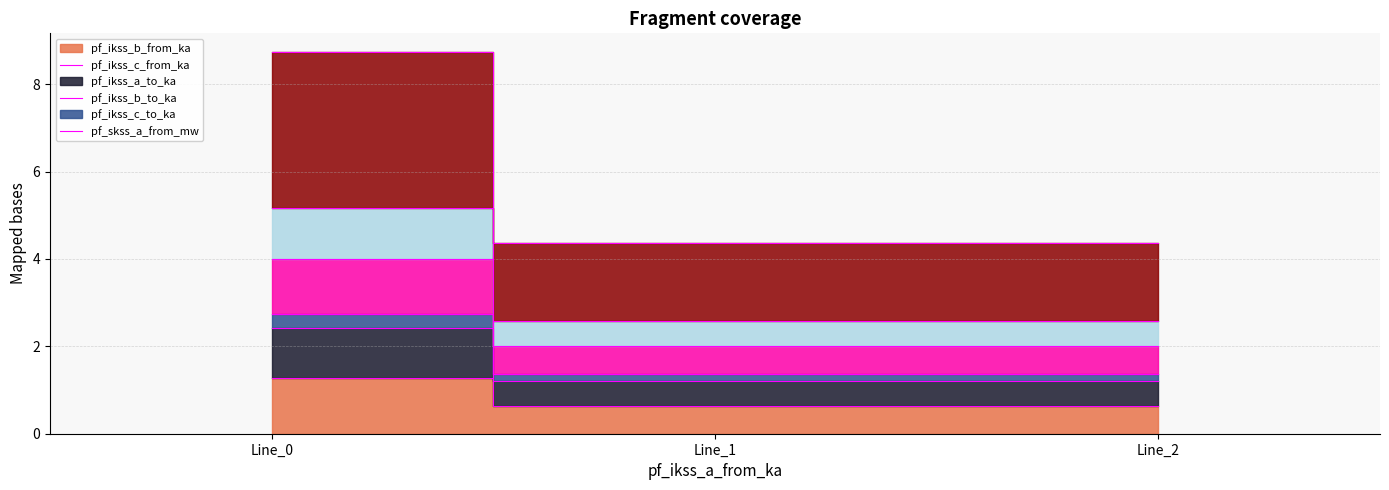

Reading right to left, extract all data points from this chart.

pf_ikss_b_from_ka: 0.6	0.6	1.3
pf_ikss_c_from_ka: 1.4	1.4	2.7
pf_ikss_a_to_ka: 1.2	1.2	2.4
pf_ikss_b_to_ka: 4.4	4.4	8.7
pf_ikss_c_to_ka: 2.0	2.0	4.0
pf_skss_a_from_mw: 2.6	2.6	5.2